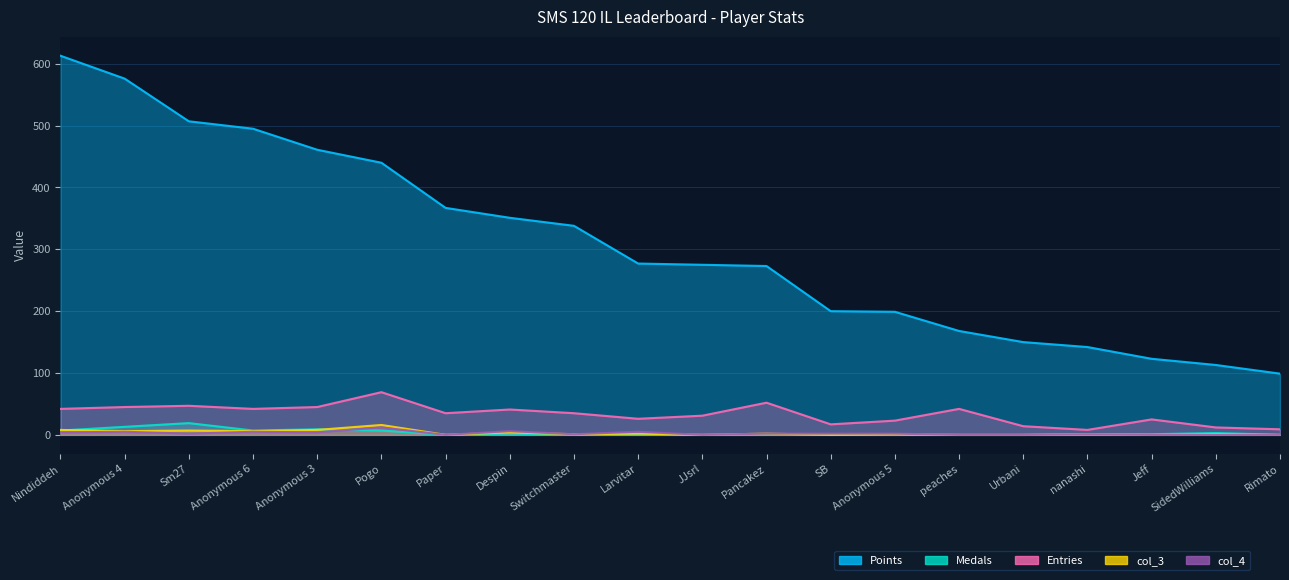

True or false: Points and col_3 intersect in this chart.

False